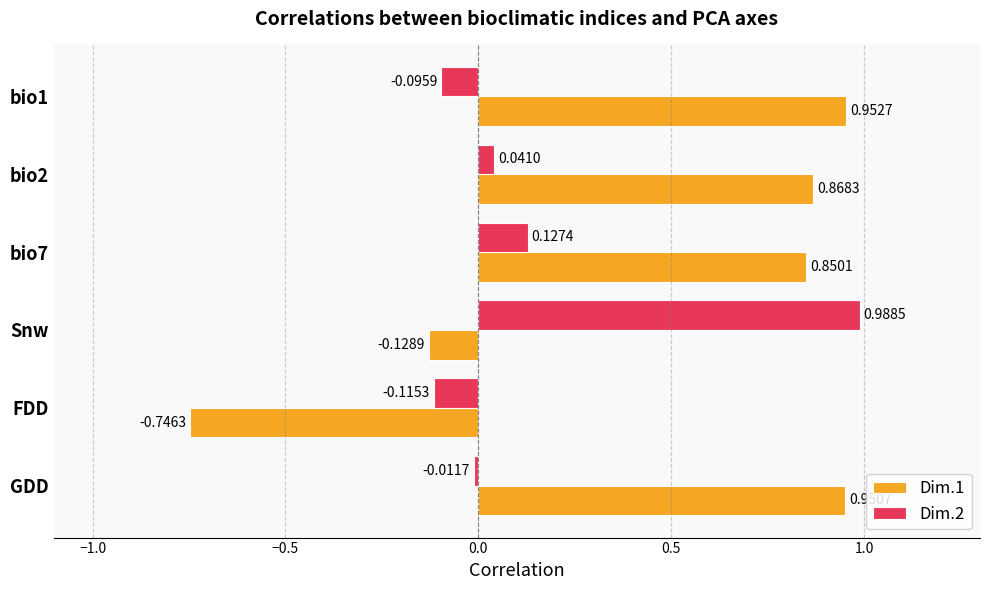

List the labels in order of Dim.1 value, smallest first.

FDD, Snw, bio7, bio2, GDD, bio1